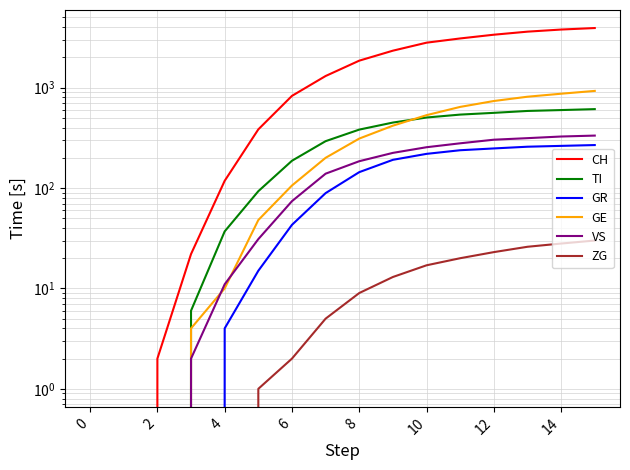

What is the difference between the TI values at 12 and 15?

50